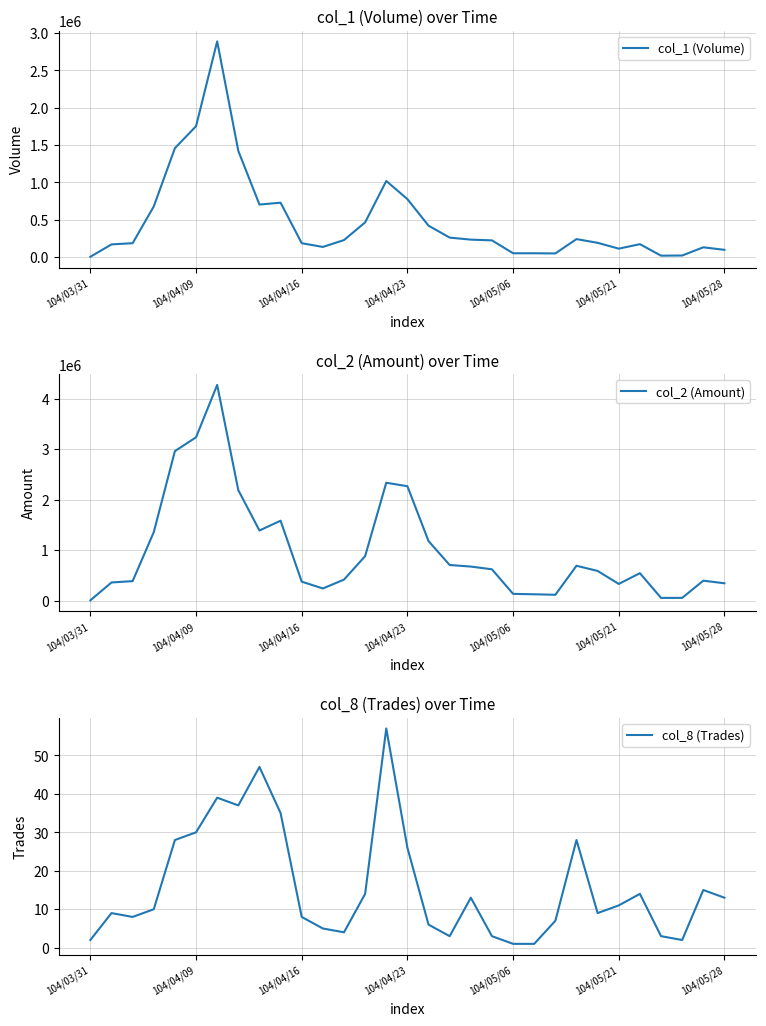

Is it true that col_8 (Trades) equals 28 at 23?

True